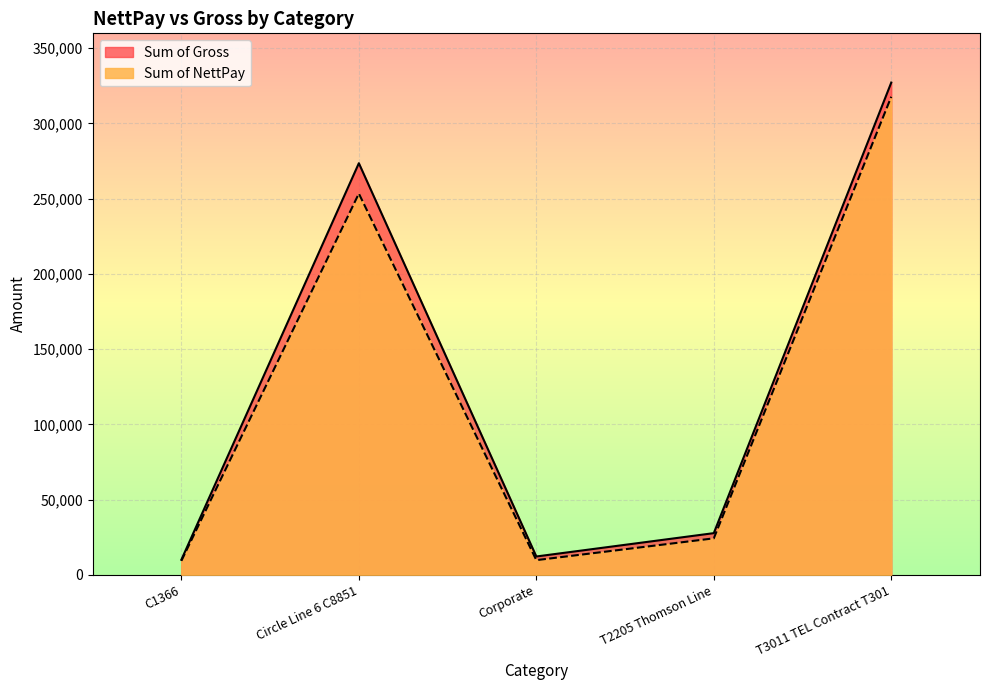

Reading left to right, what are all the values shown in this chart?

Sum of NettPay: C1366=9290	Circle Line 6 C8851=253359	Corporate=9718	T2205 Thomson Line=24209	T3011 TEL Contract T301=317701
Sum of Gross: C1366=10000	Circle Line 6 C8851=273531	Corporate=12150	T2205 Thomson Line=27665	T3011 TEL Contract T301=327130